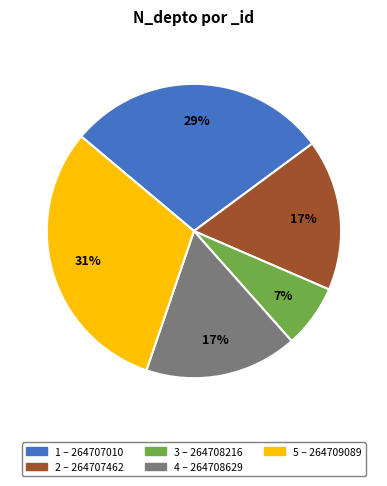

Is there any slice that represents more than half of the pie?

No